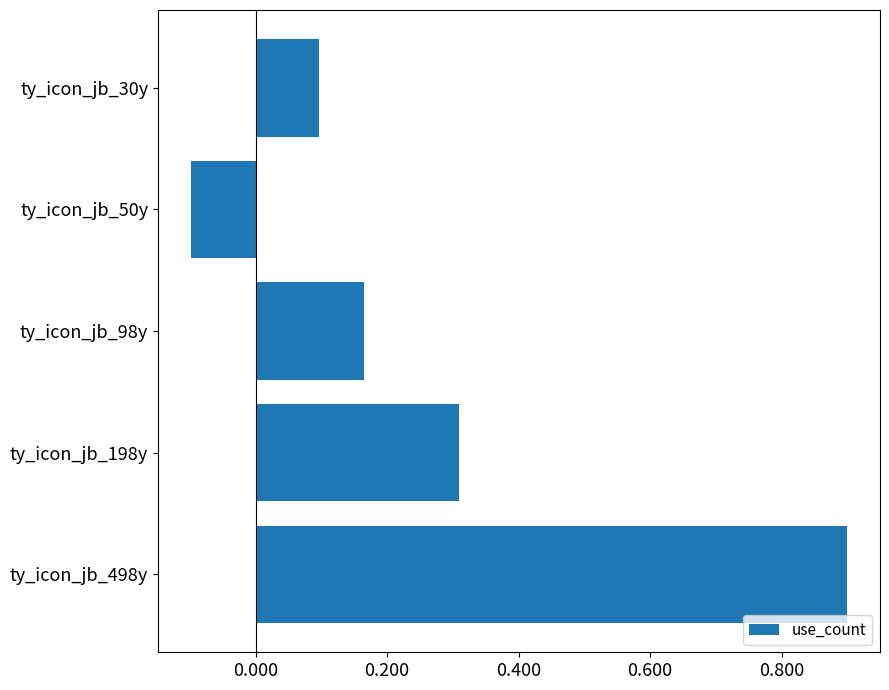

The chart shows a value of 0.2 at ty_icon_jb_198y. True or false?

False